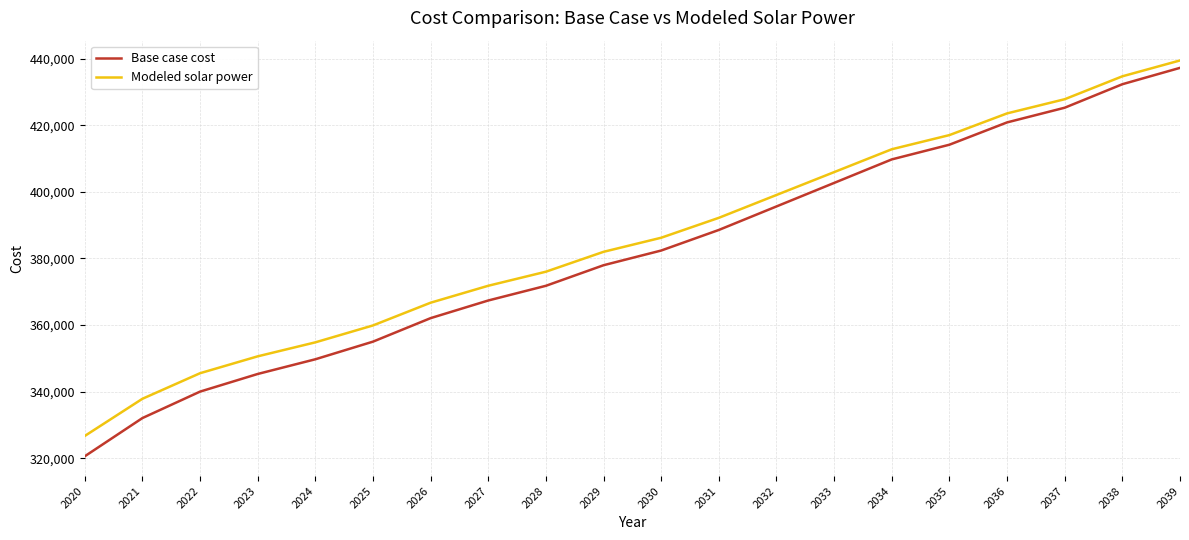

True or false: Modeled solar power has more than 2 interior local peaks.

False